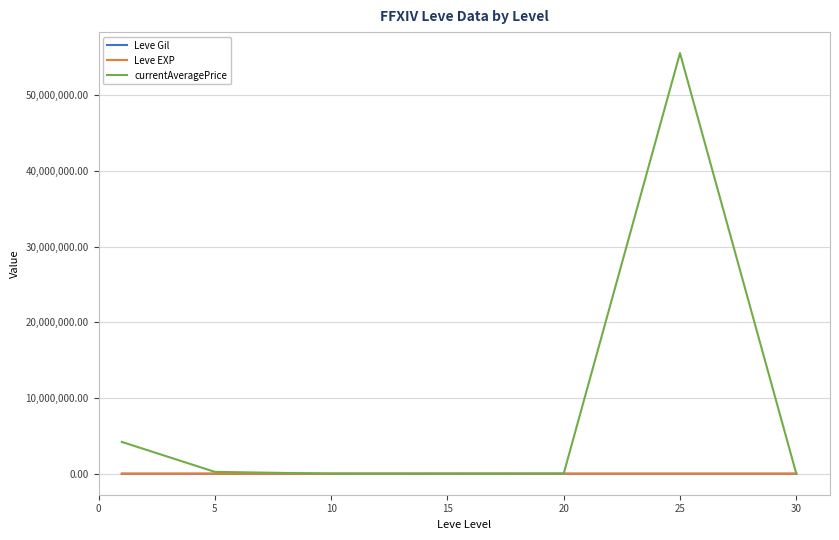

Does the chart have visible grid lines?

Yes